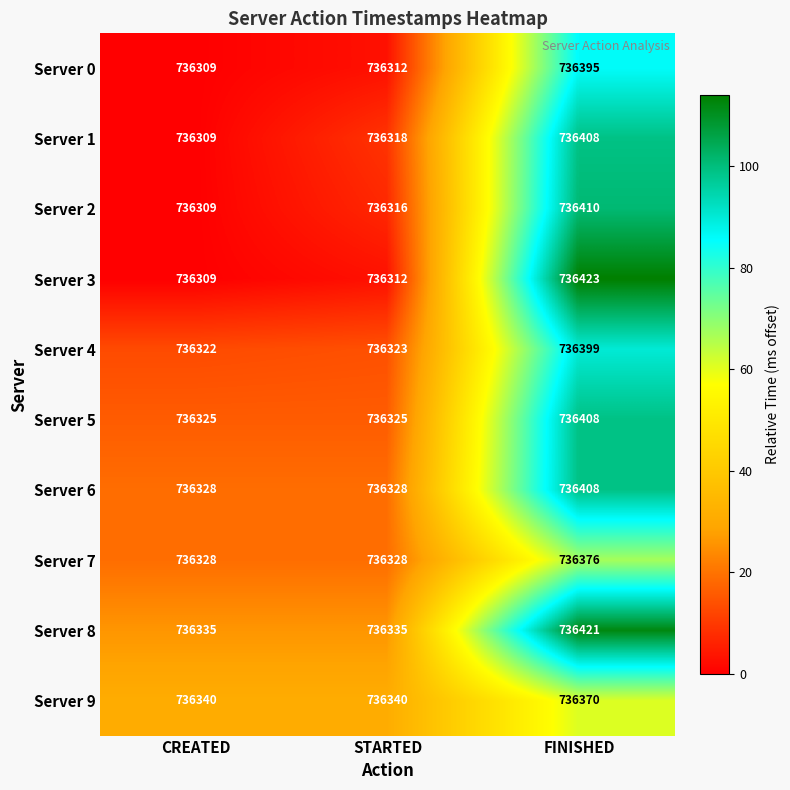

Rank the categories by Server 3 value from highest to lowest.

FINISHED, STARTED, CREATED